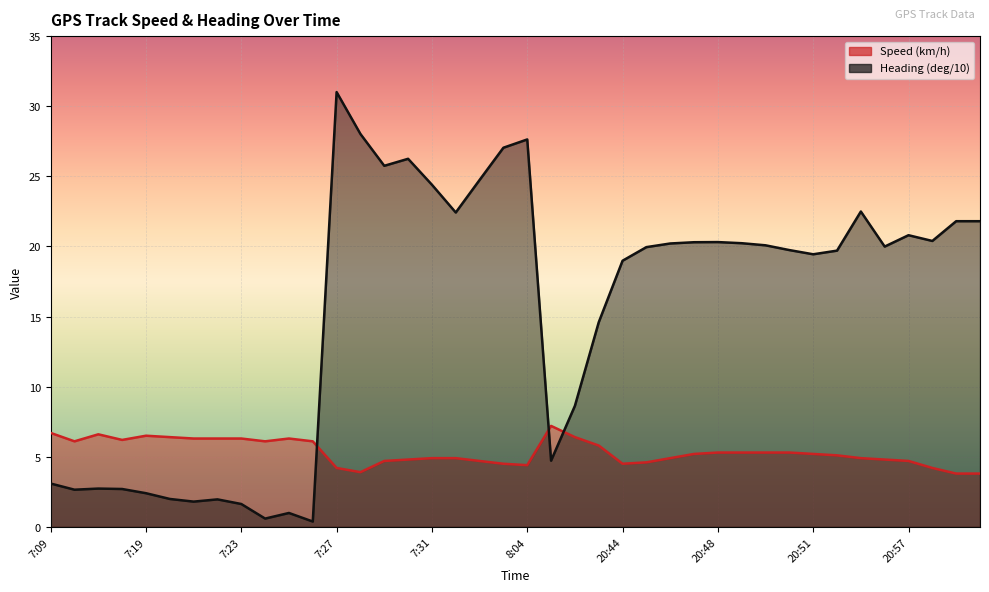

What is the difference between the maximum and minimum values in the Heading (deg/10) series?

30.6